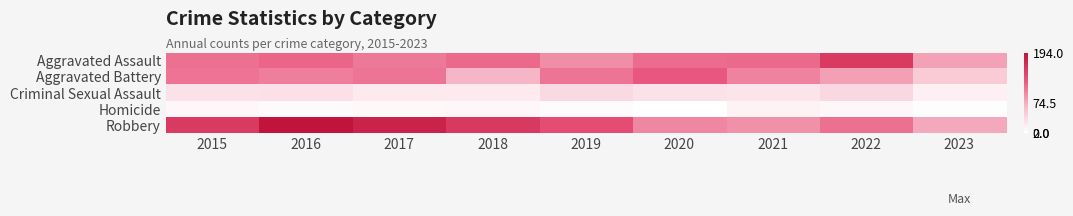

At which category is the sum across all series the highest?

2016